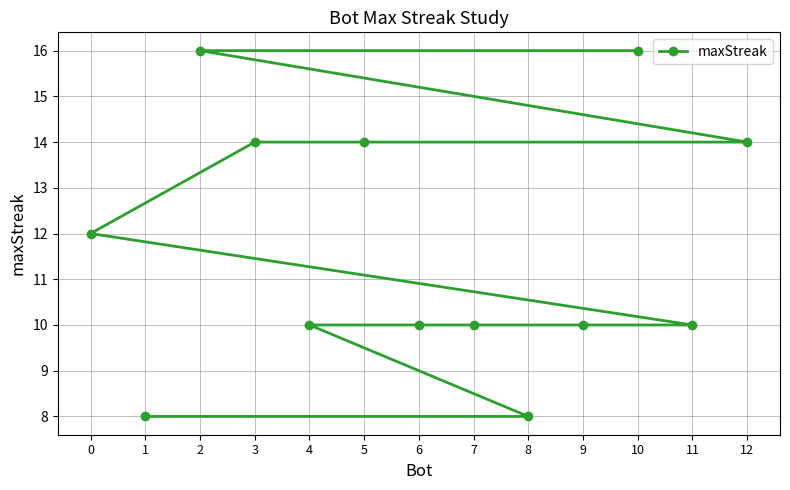

True or false: there are more than 0 points higher than both neighbors.

False